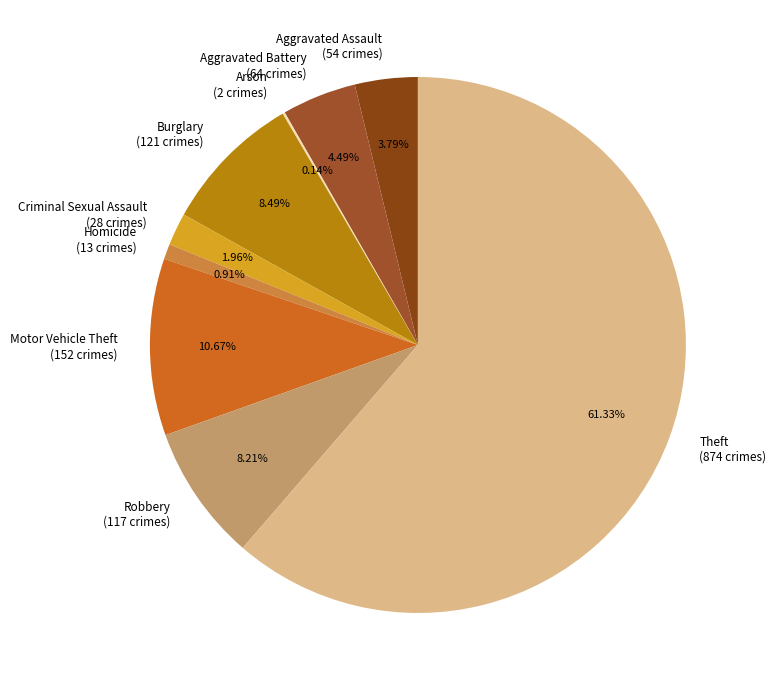

What is the ratio of the value at Theft (874 crimes) to the value at Burglary (121 crimes)?

7.2